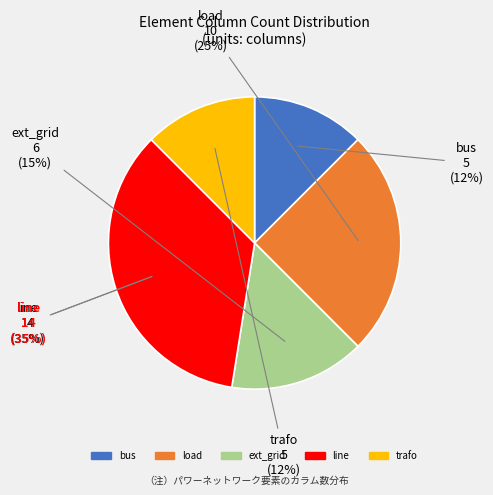

To the nearest percent, what is the difference between the largest and smallest slice percentages?

22%